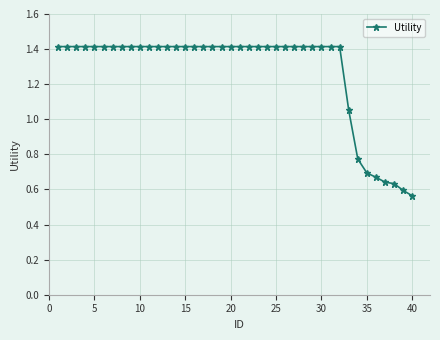

What is the difference between the second highest and minimum values?

0.9